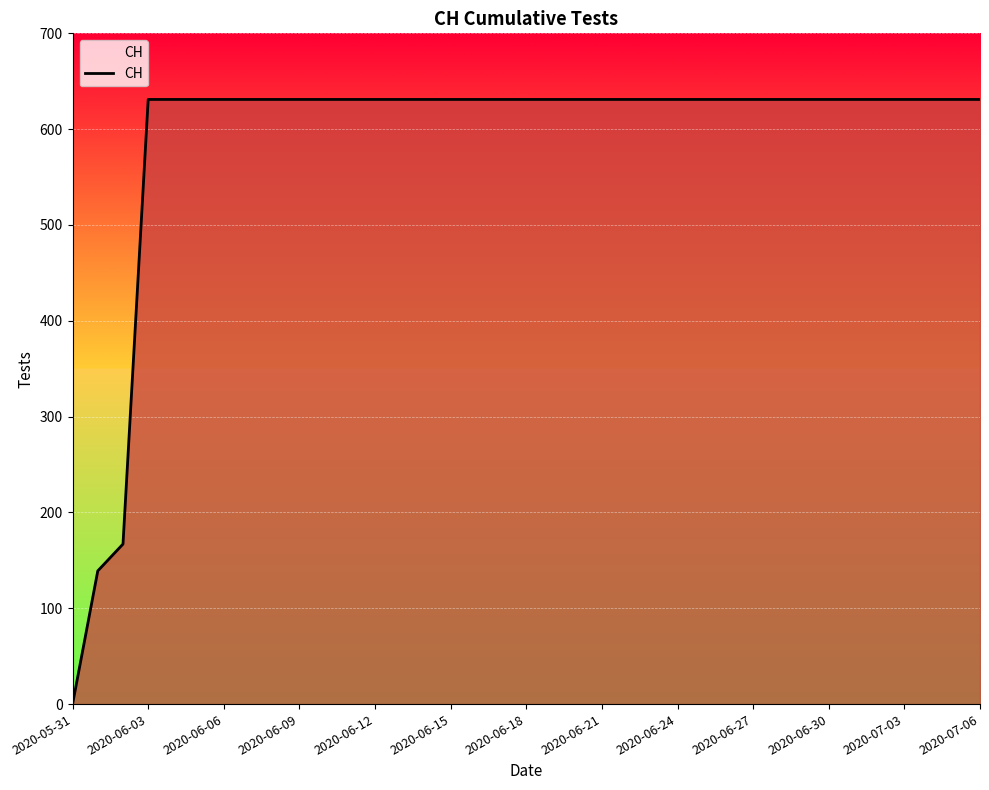

What is the maximum value shown in the chart?

631